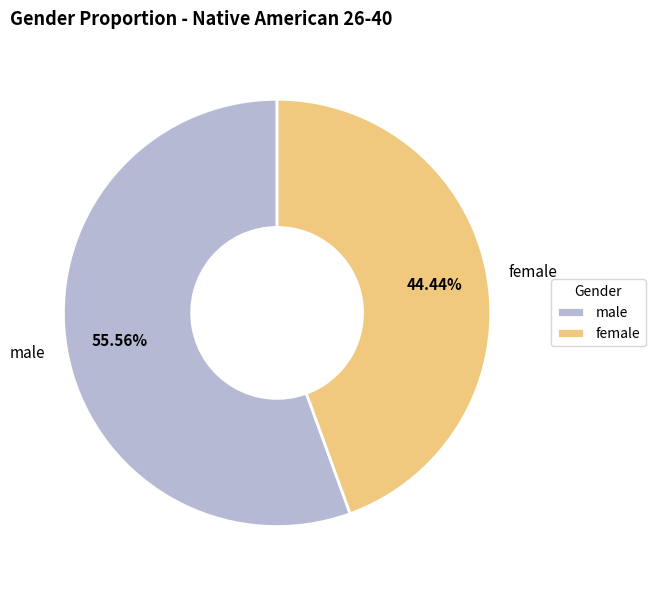

To the nearest percent, what portion does female represent?

44%